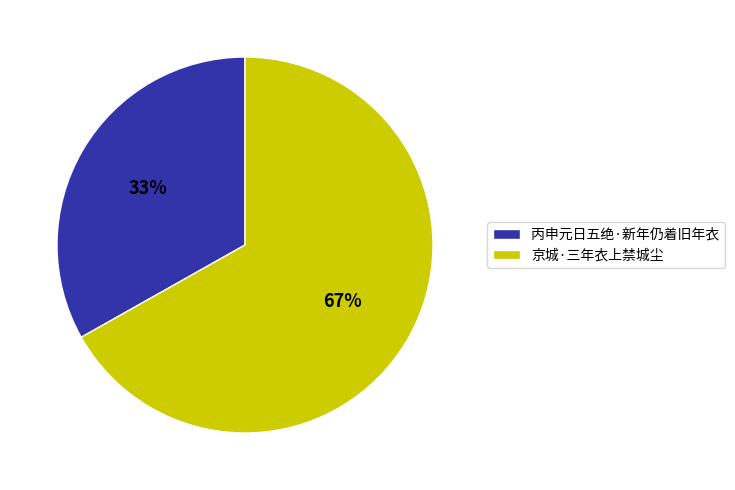

Do 京城·三年衣上禁城尘 and 丙申元日五绝·新年仍着旧年衣 together represent more than half of the pie?

Yes